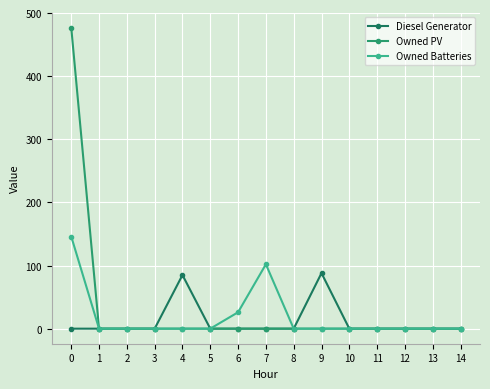

Does the chart have visible grid lines?

Yes